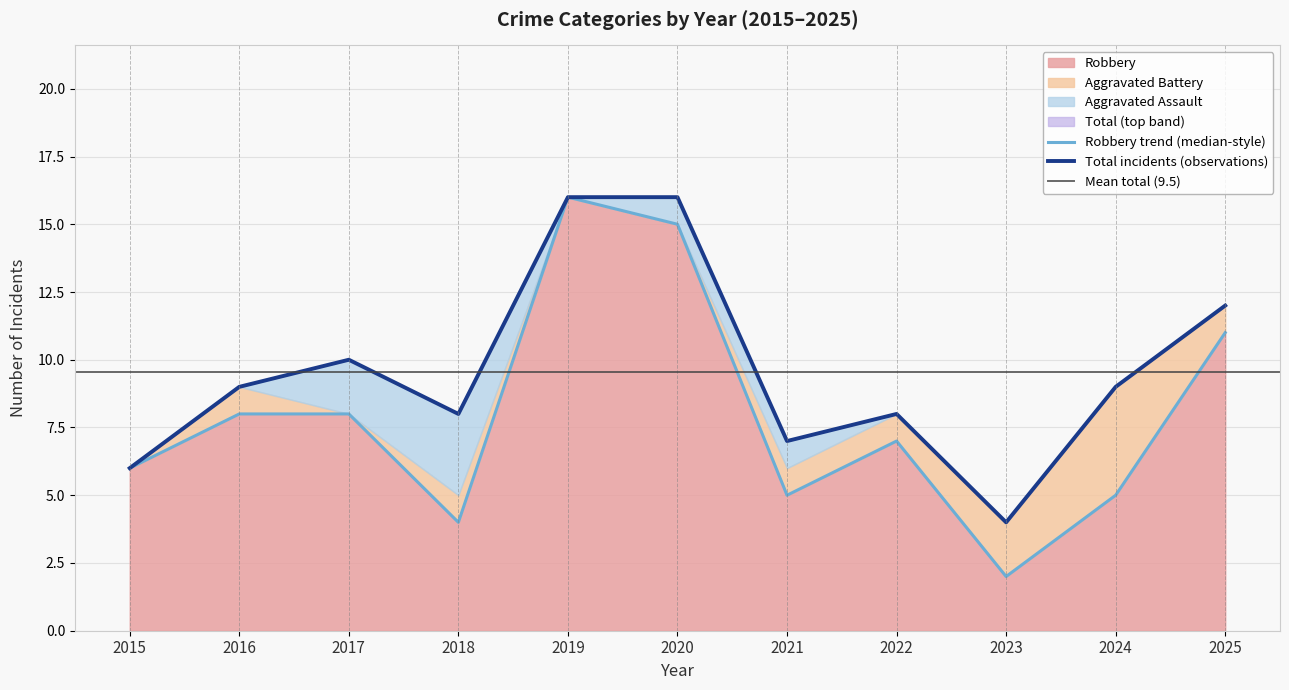

True or false: Robbery and Total cross at least once.

False